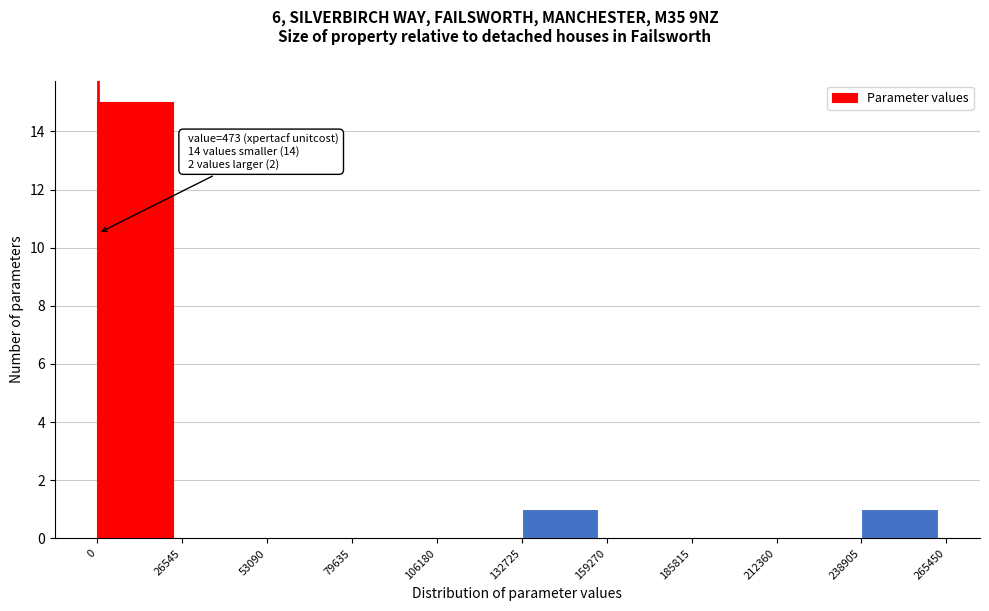

Over which range of the x-axis is the bar tallest?

0 to 26545